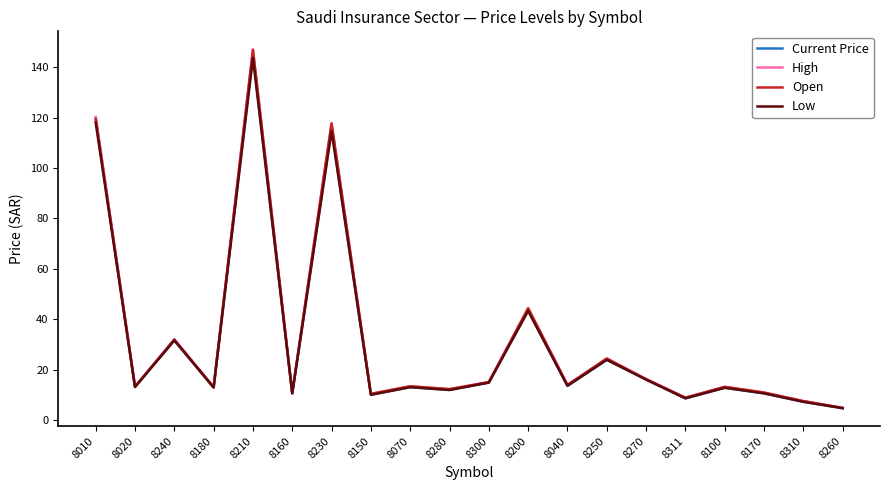

What value does the Low series have at 8260?

4.7